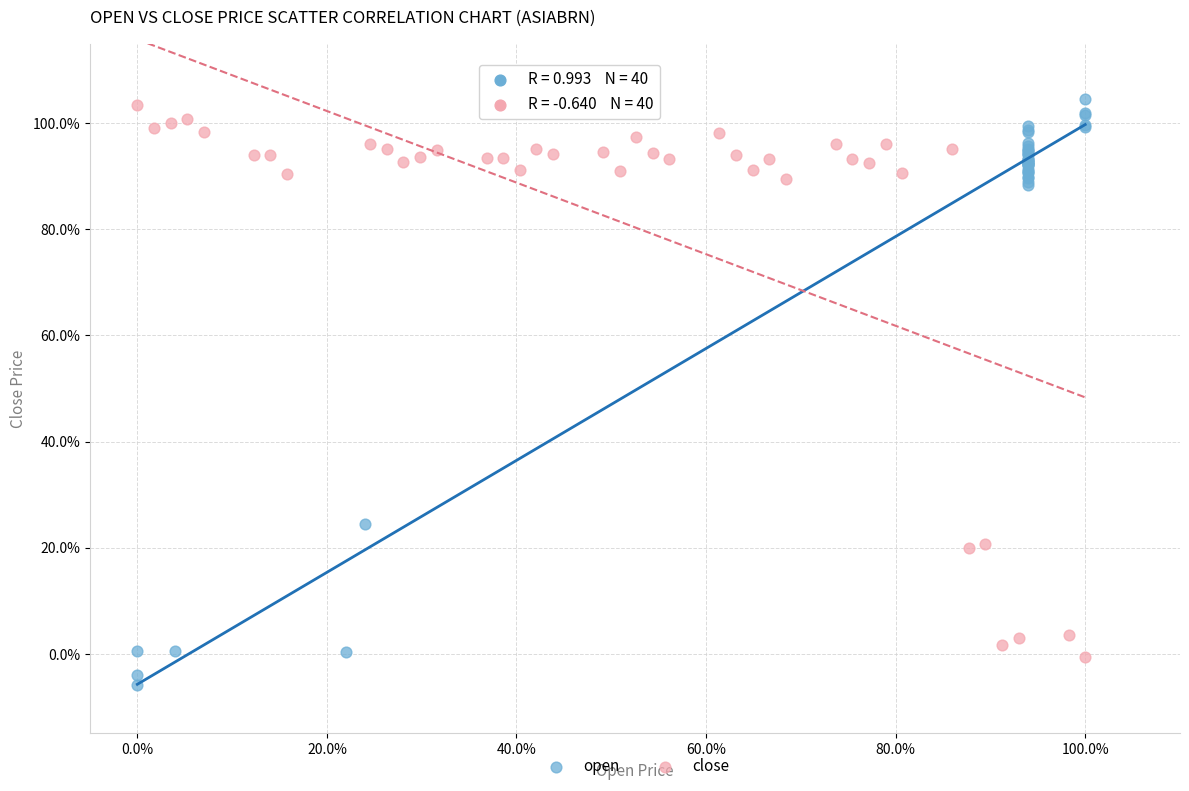

Which series has the largest Y range (max minus min)?

open